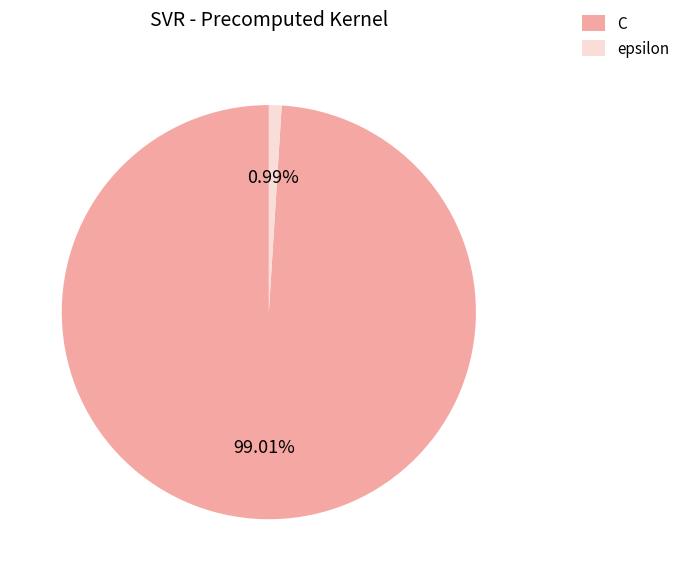

Rank the categories by value from highest to lowest.

C, epsilon